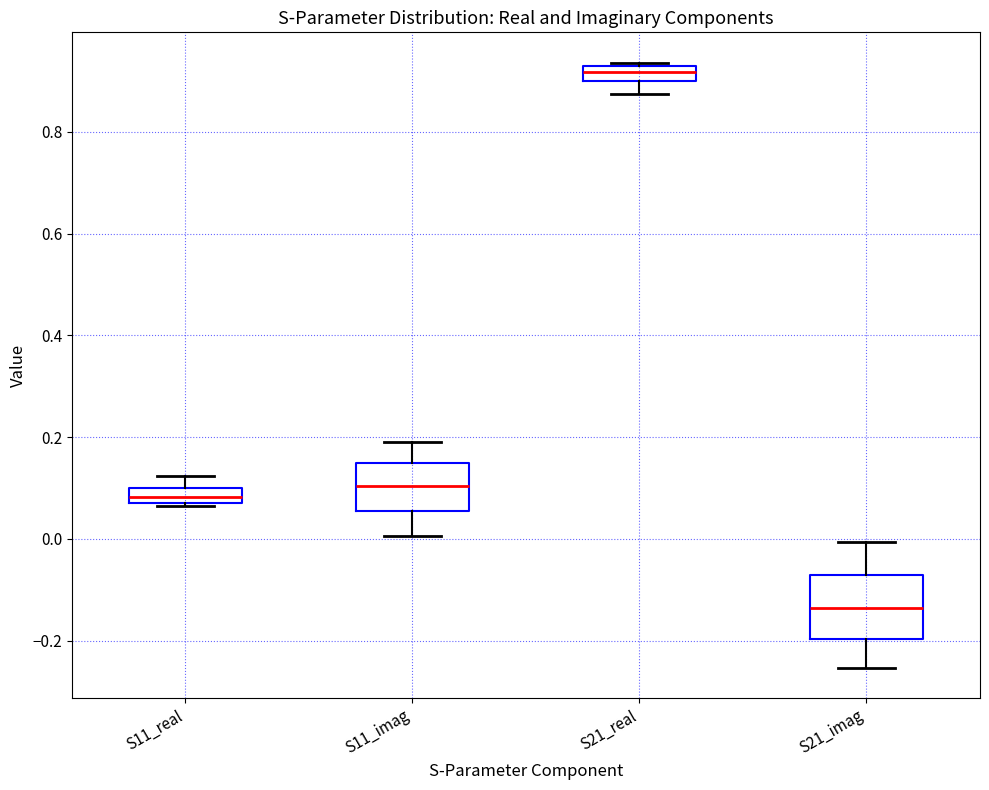

Comparing the boxes themselves (not the whiskers), which one is the tallest?

S21_imag